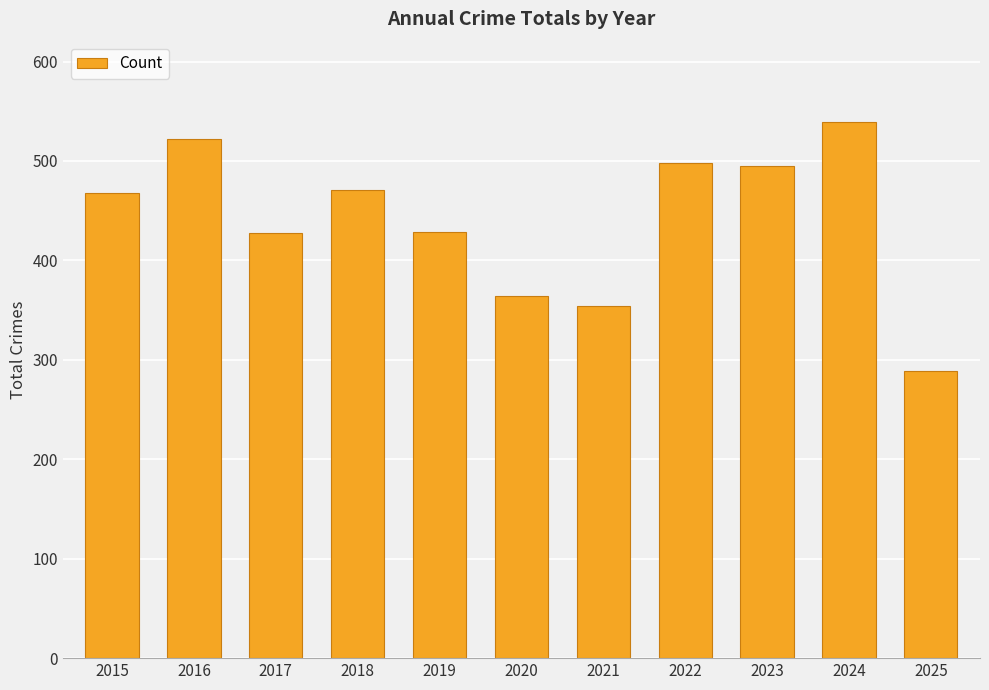

What is the value of the 5th bar from the left?

429